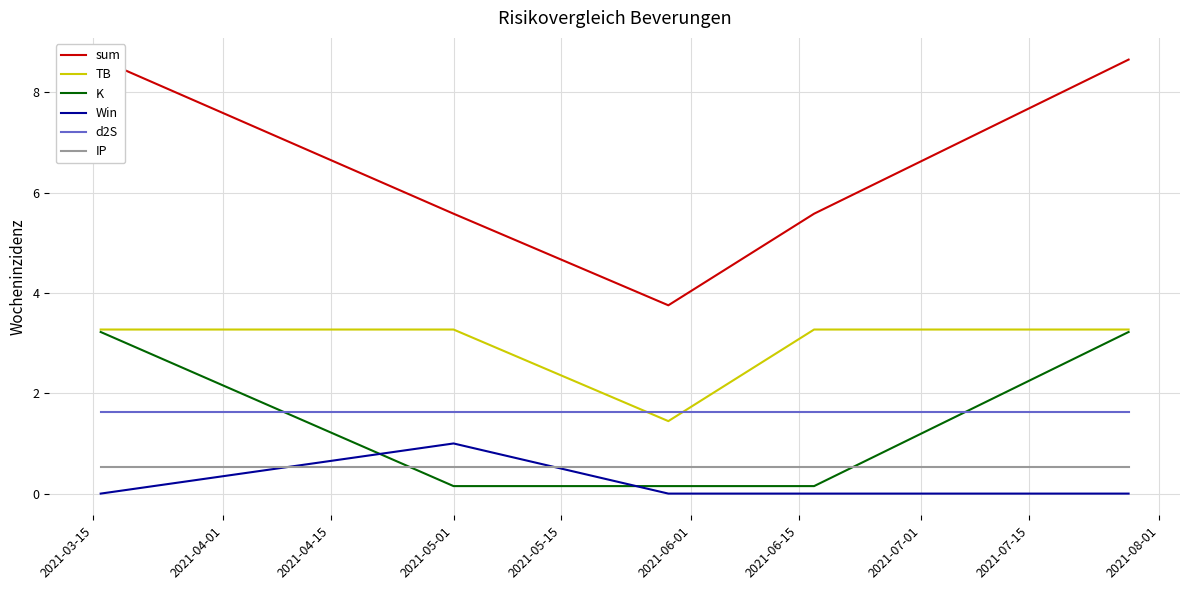

What is the sum of all IP values?

2.7